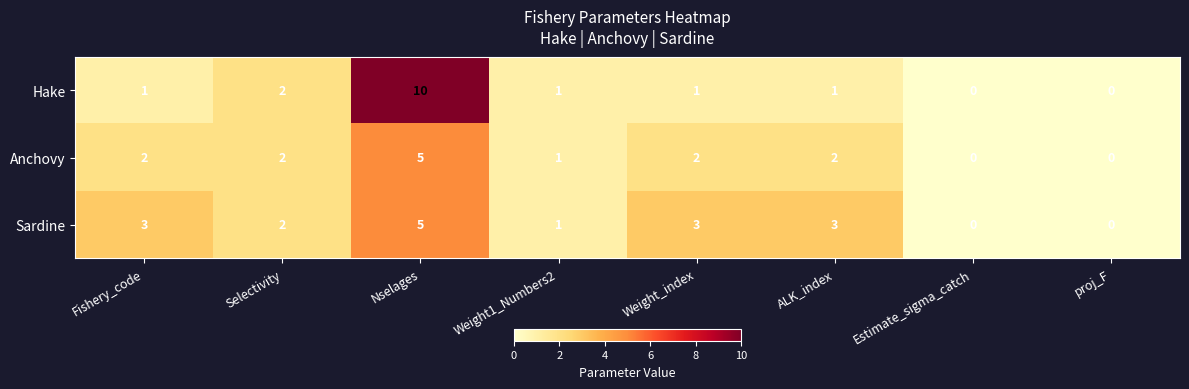

List the series in order of their overall mean, lowest first.

Anchovy, Hake, Sardine